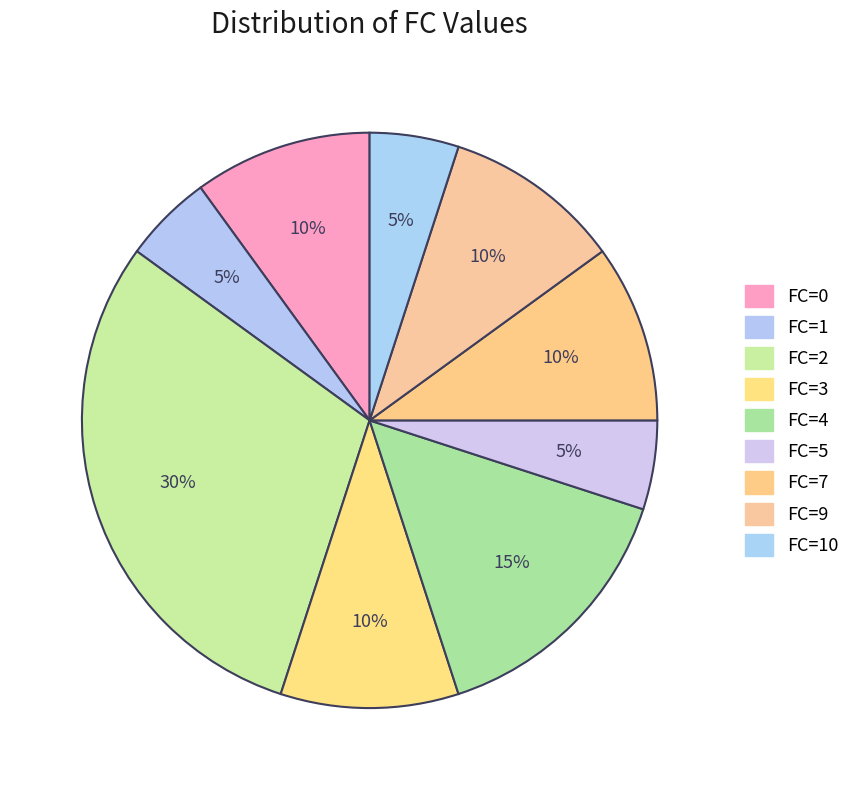

Is it true that FC=4 is 1% of the pie?

False